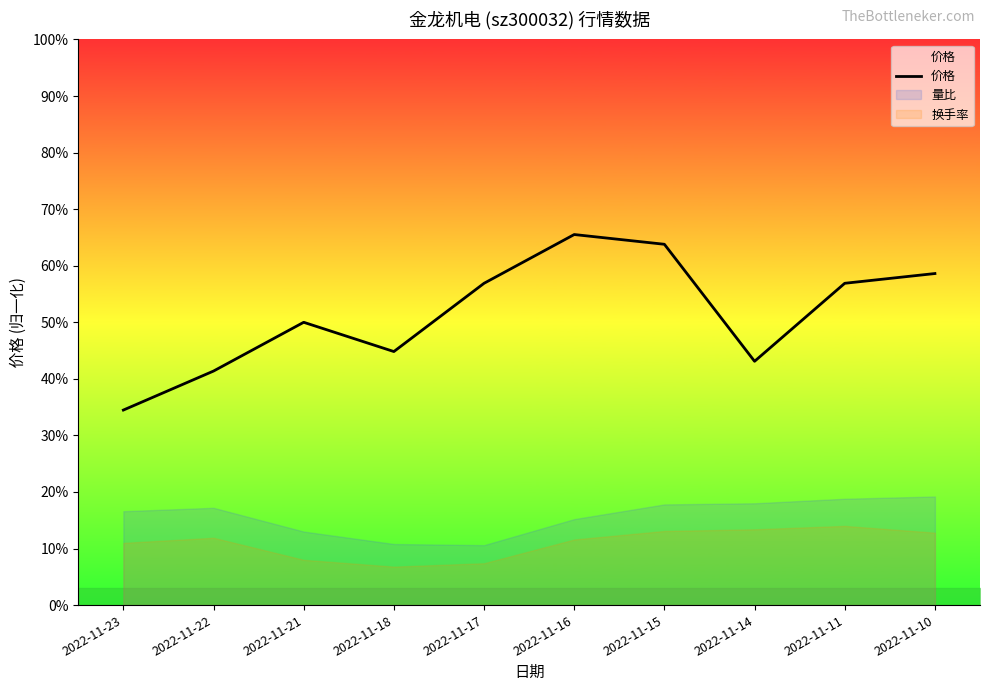

What is the difference between the maximum and minimum values?

31.0